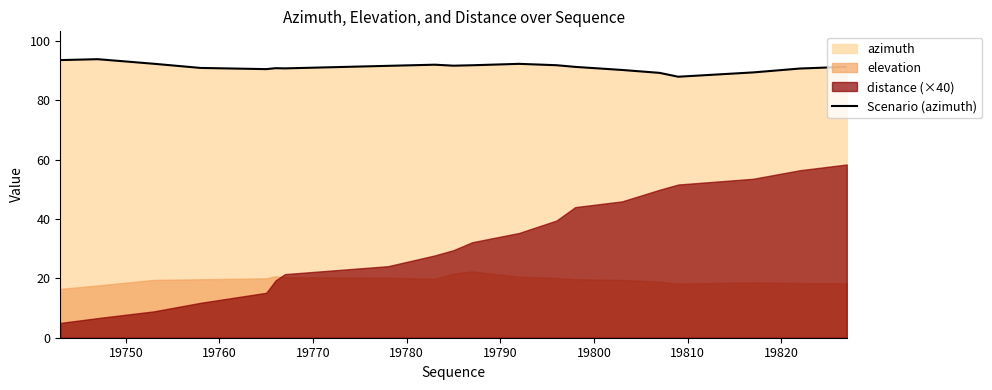

What is the minimum value shown in the chart?

88.0